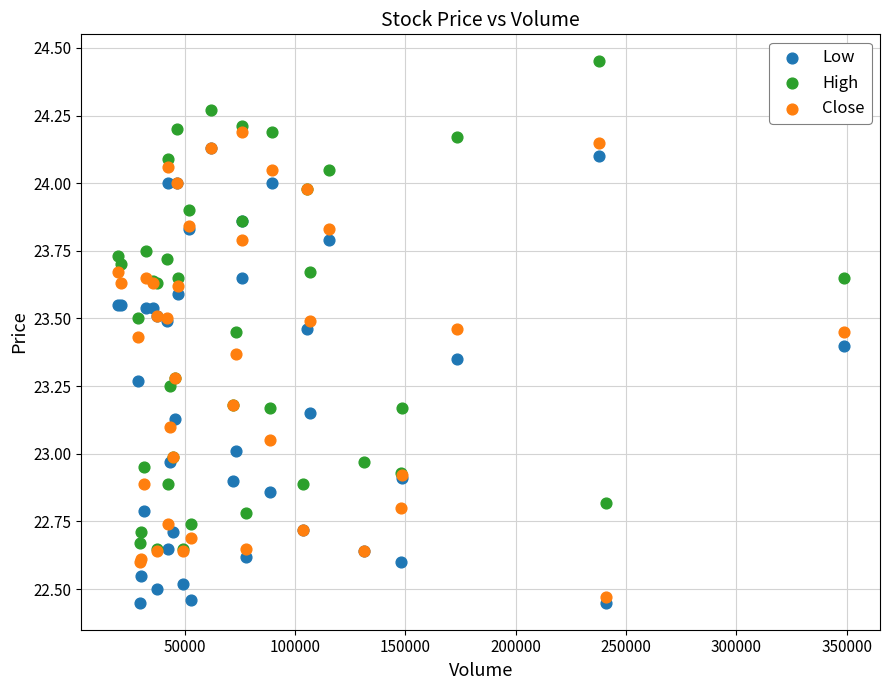

Which series reaches the minimum Y coordinate?

Low